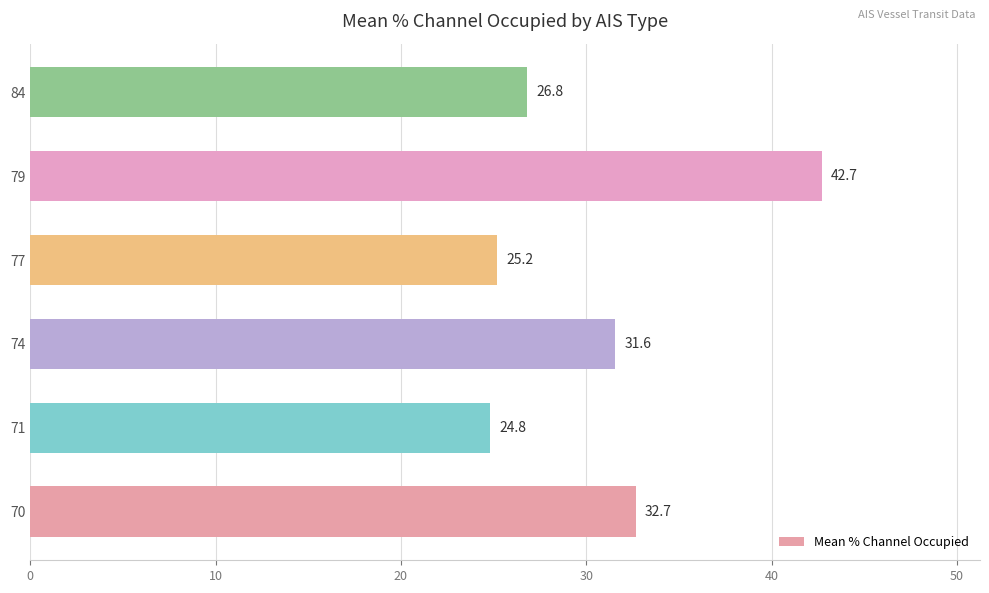

List the labels in order of value, largest first.

79, 70, 74, 84, 77, 71